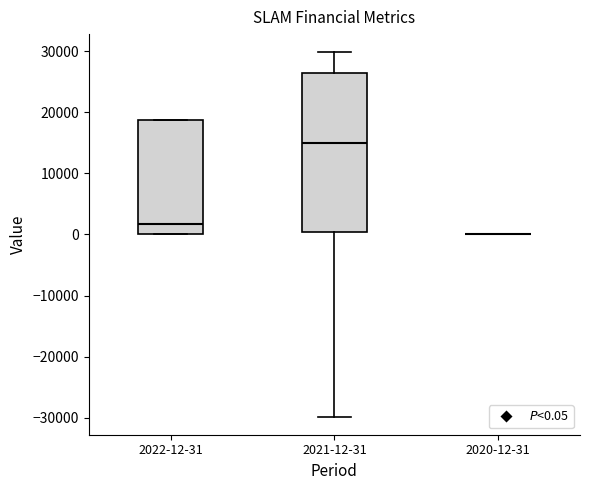

Which box is the tallest, from its lower edge to its upper edge?

2021-12-31